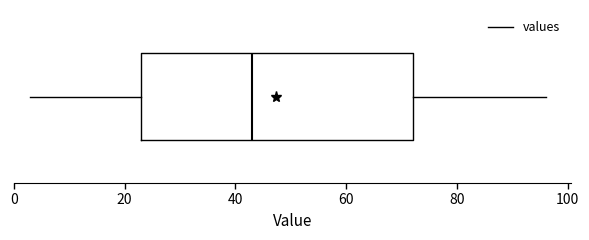

Read this box plot against the x-axis: the position of the median line, the range covered by the box, and the ends of both whiskers. The values are not printed on the chart, so give them approximately, as read against the axis.

median 44, box 24 to 72, whiskers 4 to 96